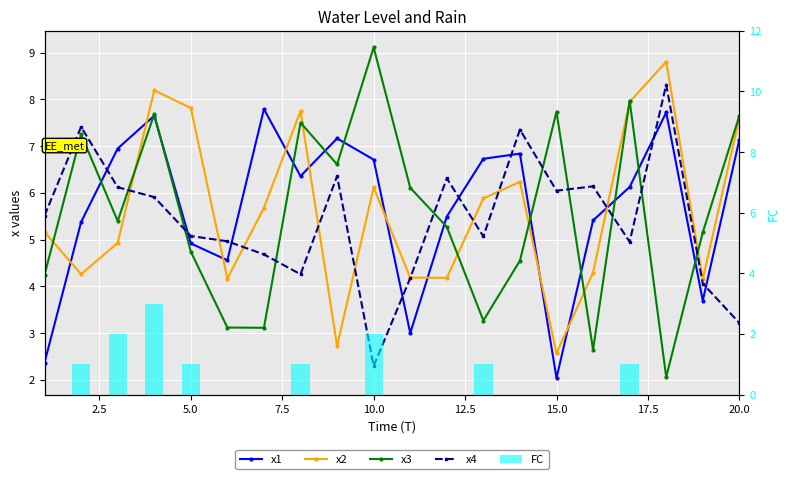

What is the value of the x3 bar at the 9th from the left?

6.6